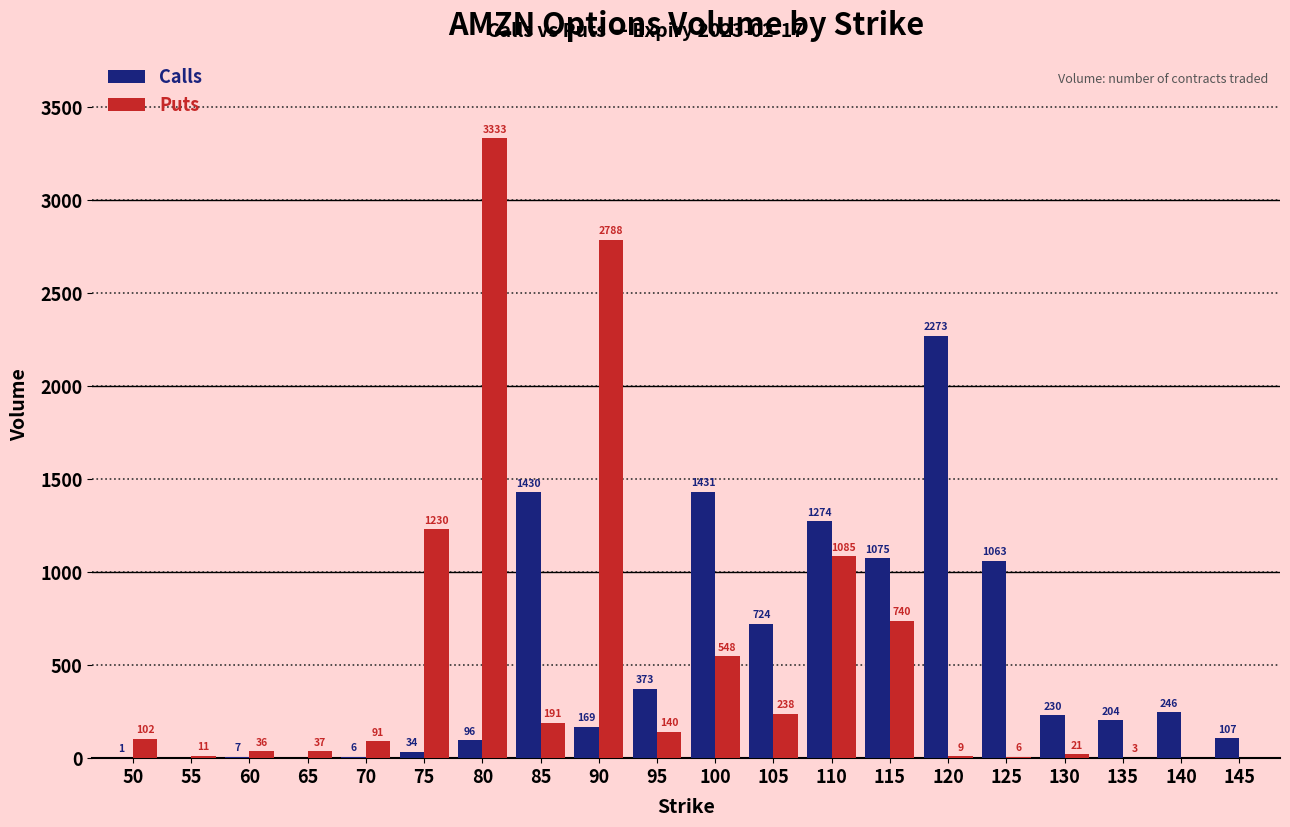

What is the sum of all Calls values?

10743